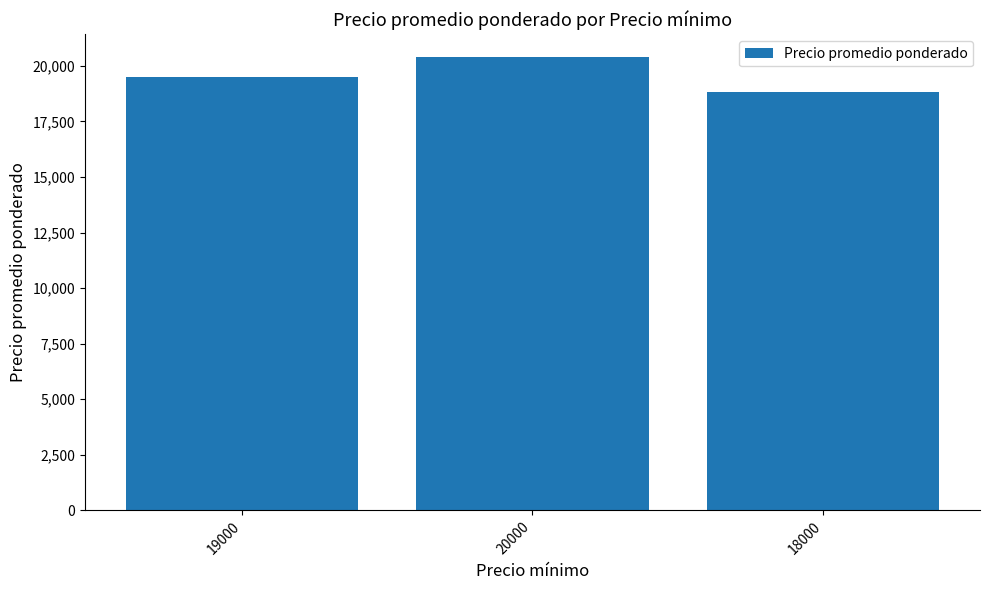

What is the change in value from 19000 to 18000?

-700